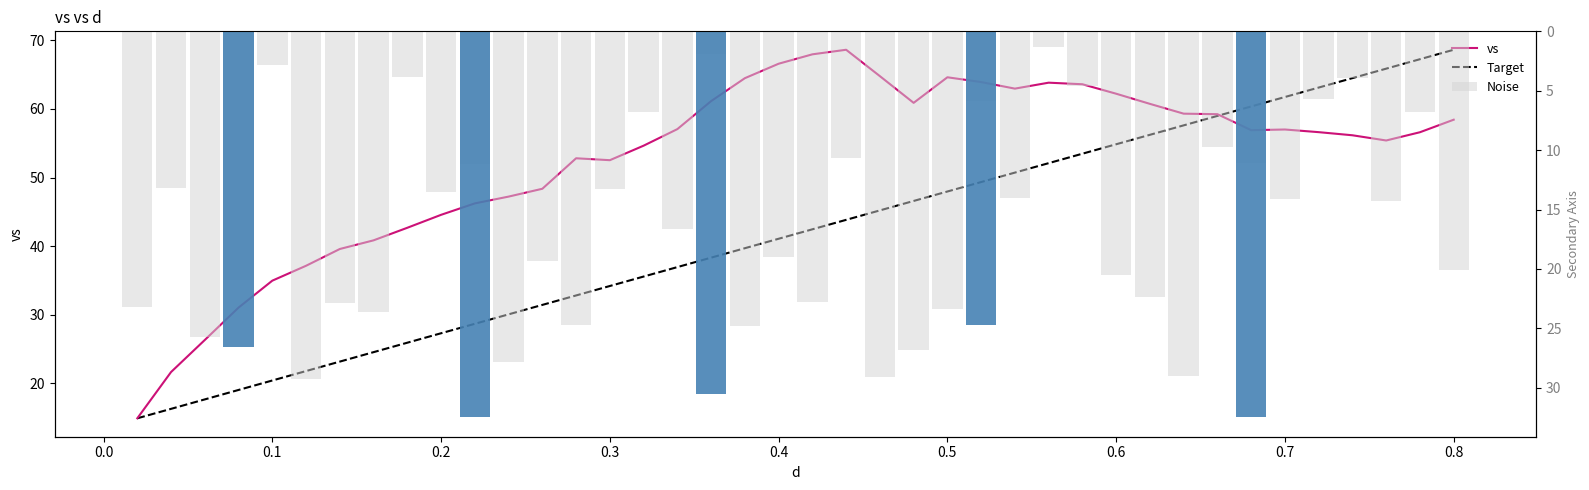

List the series in order of their peak value, highest first.

vs, Target, Noise